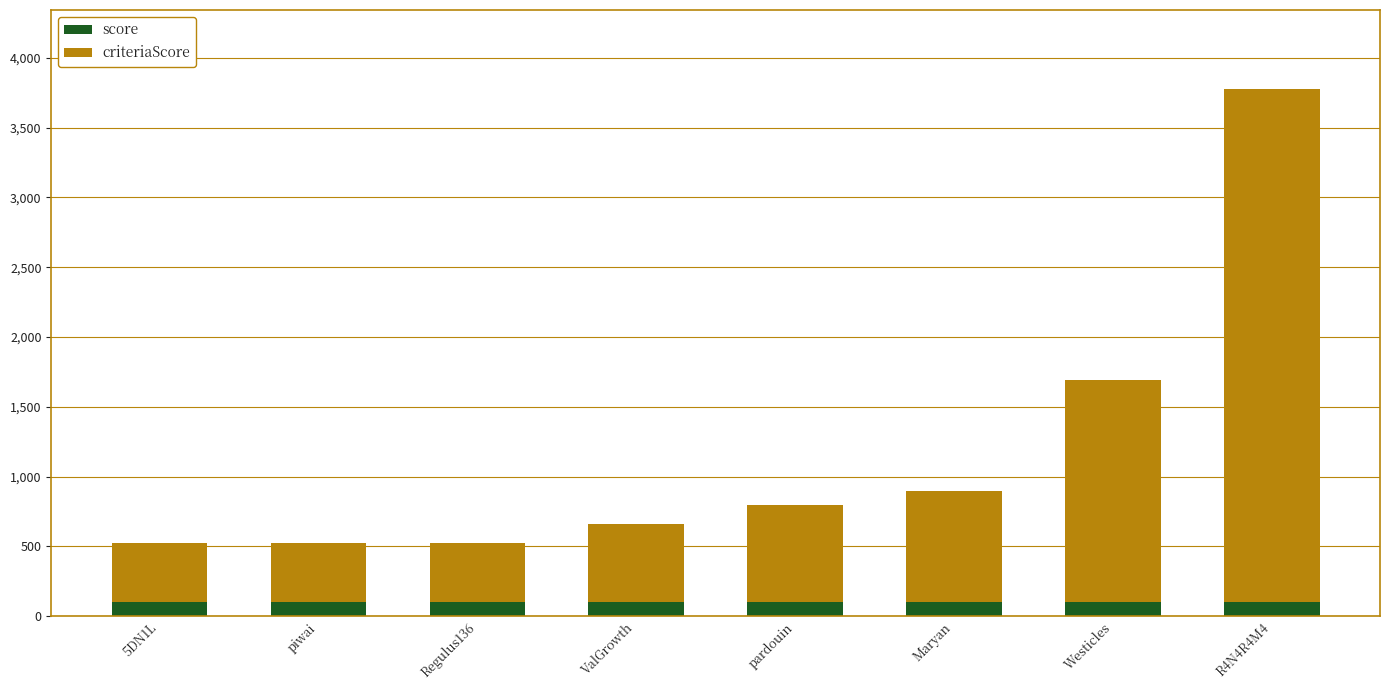

What is the maximum value for score?

100